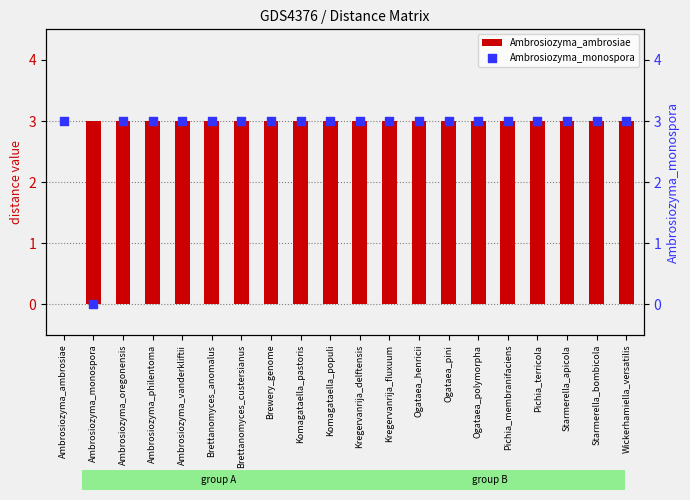

Which series contains the highest Y value?

Ambrosiozyma_ambrosiae